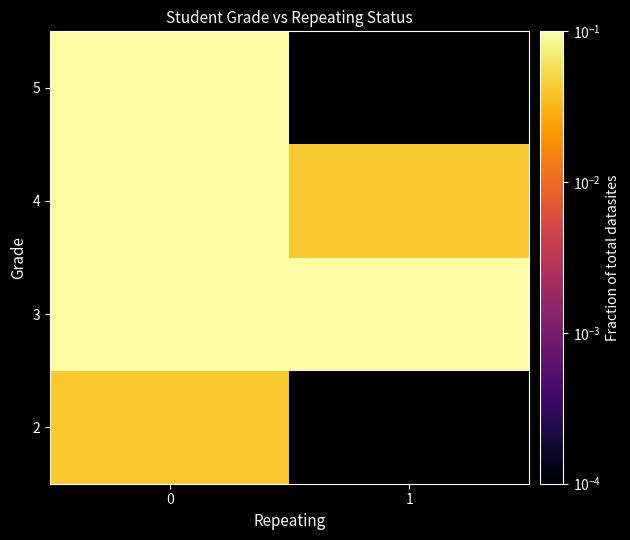

Rank the series by their maximum value, from highest to lowest.

3, 4, 5, 2